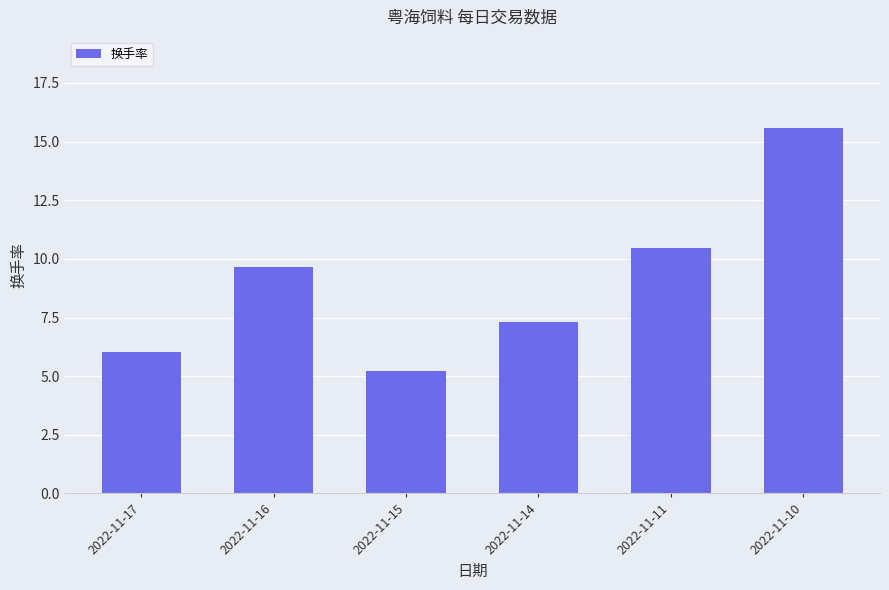

What is the average value?

9.0